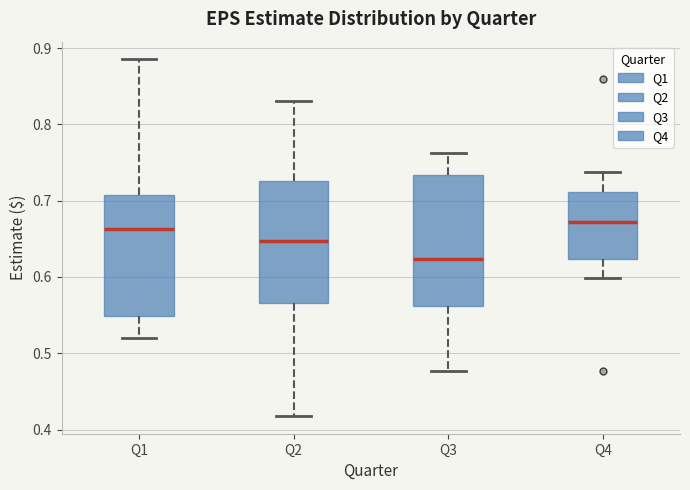

Where does the upper whisker of the box for Q2 end on the y-axis? The values are not printed on the chart, so give them approximately, as read against the axis.

0.83